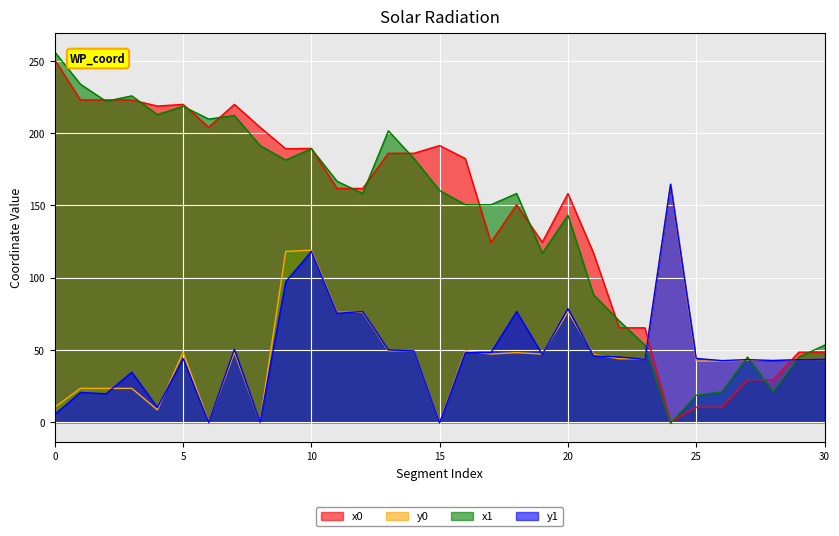

At which label does x1 reach its minimum?

24